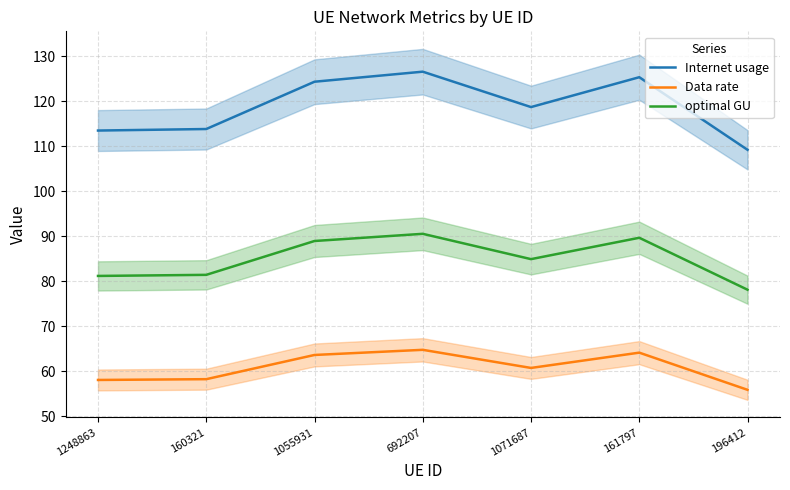

Which series changed the most between 692207 and 196412?

Internet usage